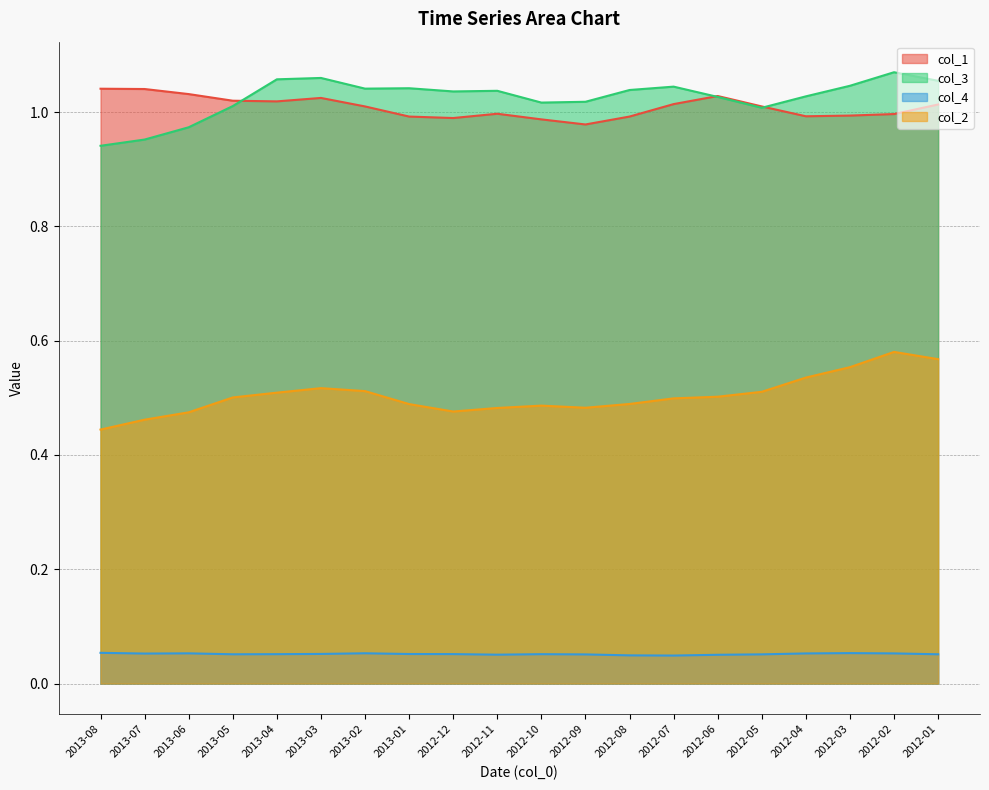

At how many categories does at least one series exceed 0?

20